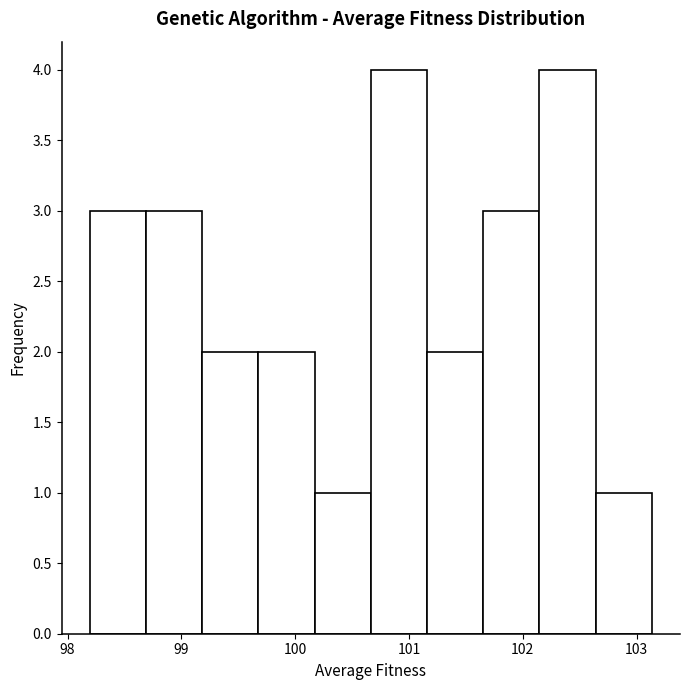

How tall is the bar that spans 99.2 to 99.7 on the x-axis? Neither the bar edges nor the heights are printed on the chart, so give them approximately, as read against the axes.

2